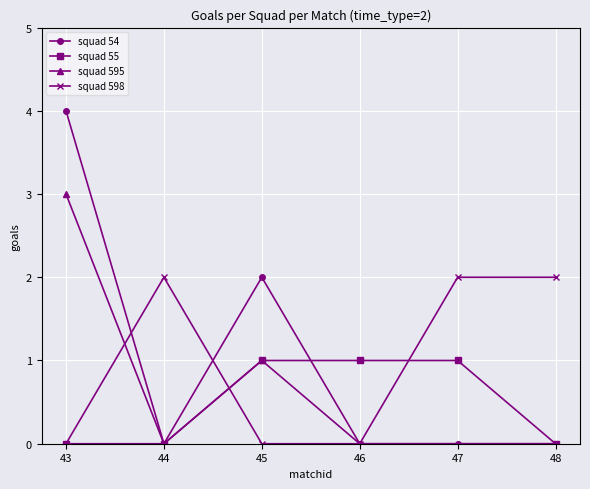

At how many categories does at least one series exceed 3?

1